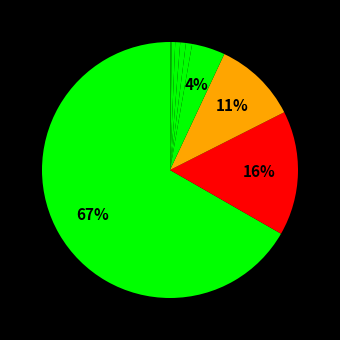

To the nearest percent, what is the difference between the largest and smallest slice percentages?

67%